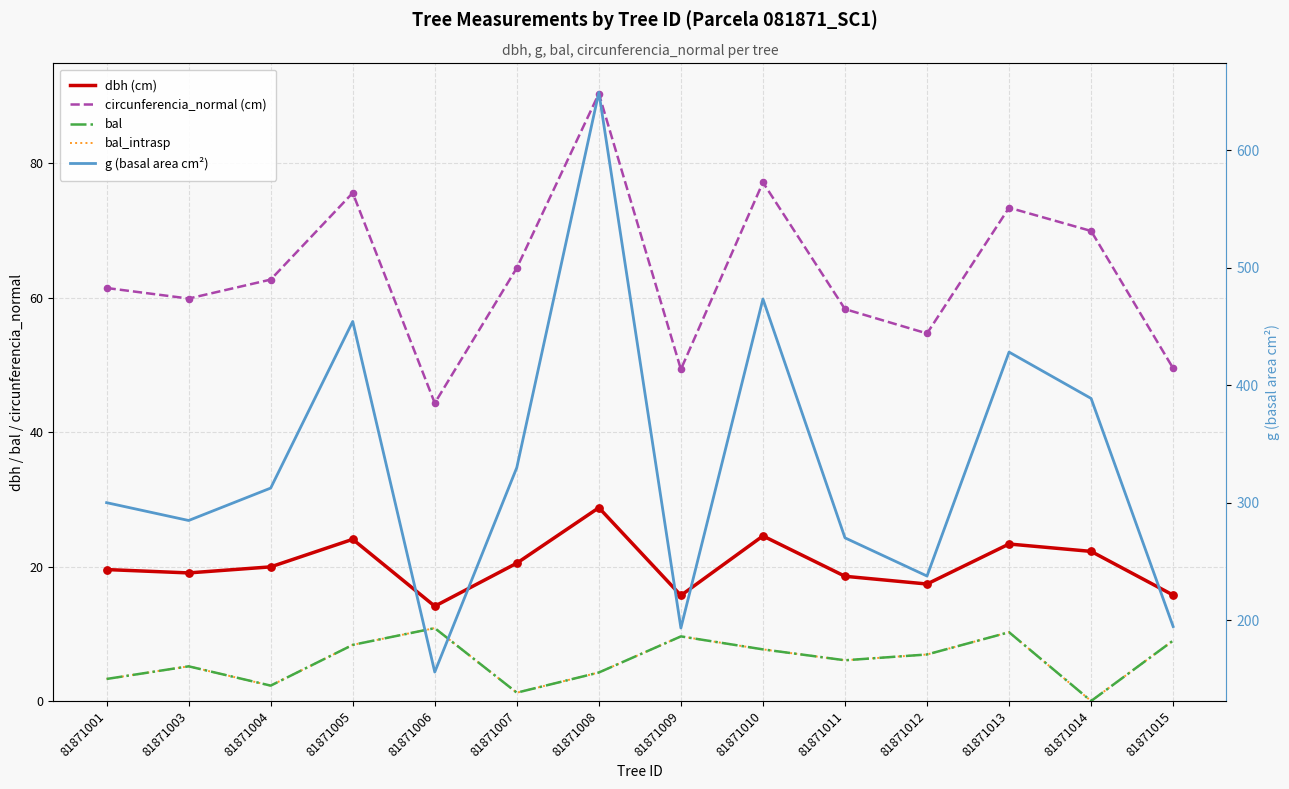

What are all the series names shown in the legend?

dbh (cm), circunferencia_normal (cm), bal, bal_intrasp, g (basal area cm²)